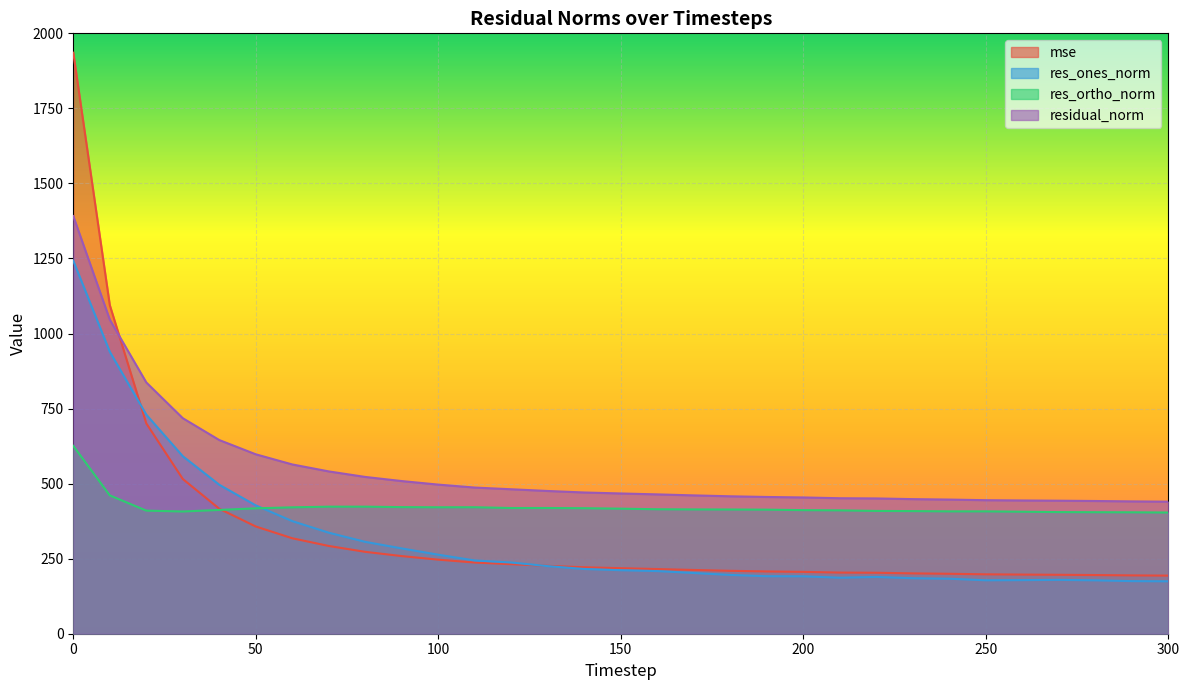

Reading left to right, list all the values displayed in this chart.

mse: 0=1935.5	10=1094.6	20=700.7	30=515.4	40=416.2	50=357.2	60=317.9	70=292.3	80=272.7	90=258.6	100=246.7	110=237.1	120=231.6	130=226.1	140=221.3	150=218.3	160=215.4	170=212.3	180=209.6	190=207.5	200=206.1	210=203.7	220=203.1	230=201.0	240=199.7	250=197.8	260=197.0	270=196.3	280=195.5	290=194.3	300=193.5
res_ones_norm: 0=1242.5	10=939.3	20=729.8	30=591.3	40=496.1	50=427.4	60=375.0	70=336.5	80=306.0	90=284.1	100=263.2	110=244.0	120=237.2	130=225.1	140=215.6	150=211.5	160=208.7	170=202.2	180=195.8	190=191.5	200=191.3	210=186.5	220=189.1	230=184.8	240=183.2	250=178.0	260=178.6	270=179.4	280=177.9	290=175.2	300=174.6
res_ortho_norm: 0=625.8	10=460.8	20=410.0	30=407.2	40=412.3	50=417.7	60=421.0	70=423.2	80=423.2	90=421.7	100=421.2	110=421.4	120=418.7	130=418.8	140=418.1	150=416.6	160=414.6	170=414.1	180=413.8	190=413.3	200=411.7	210=411.0	220=409.0	230=408.5	240=407.6	250=407.6	260=406.4	270=405.1	280=404.8	290=404.5	300=403.8
residual_norm: 0=1391.2	10=1046.2	20=837.1	30=717.9	40=645.1	50=597.6	60=563.9	70=540.7	80=522.2	90=508.5	100=496.7	110=486.9	120=481.2	130=475.5	140=470.5	150=467.2	160=464.2	170=460.8	180=457.8	190=455.5	200=453.9	210=451.3	220=450.6	230=448.4	240=446.9	250=444.8	260=443.9	270=443.1	280=442.1	290=440.8	300=439.9